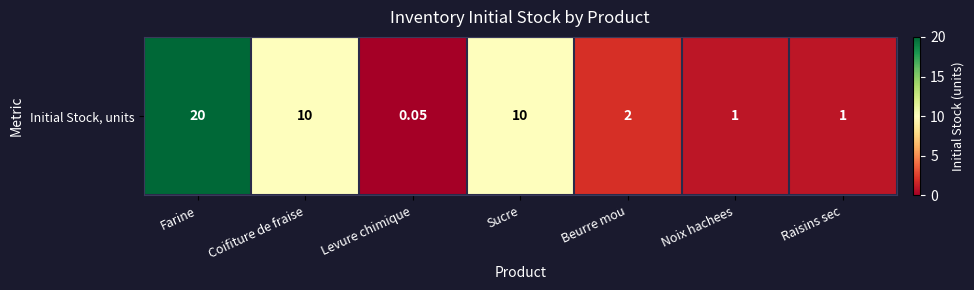

Reading right to left, extract all data points from this chart.

Raisins sec=1.0	Noix hachees=1.0	Beurre mou=2.0	Sucre=10.0	Levure chimique=0.1	Coifiture de fraise=10.0	Farine=20.0